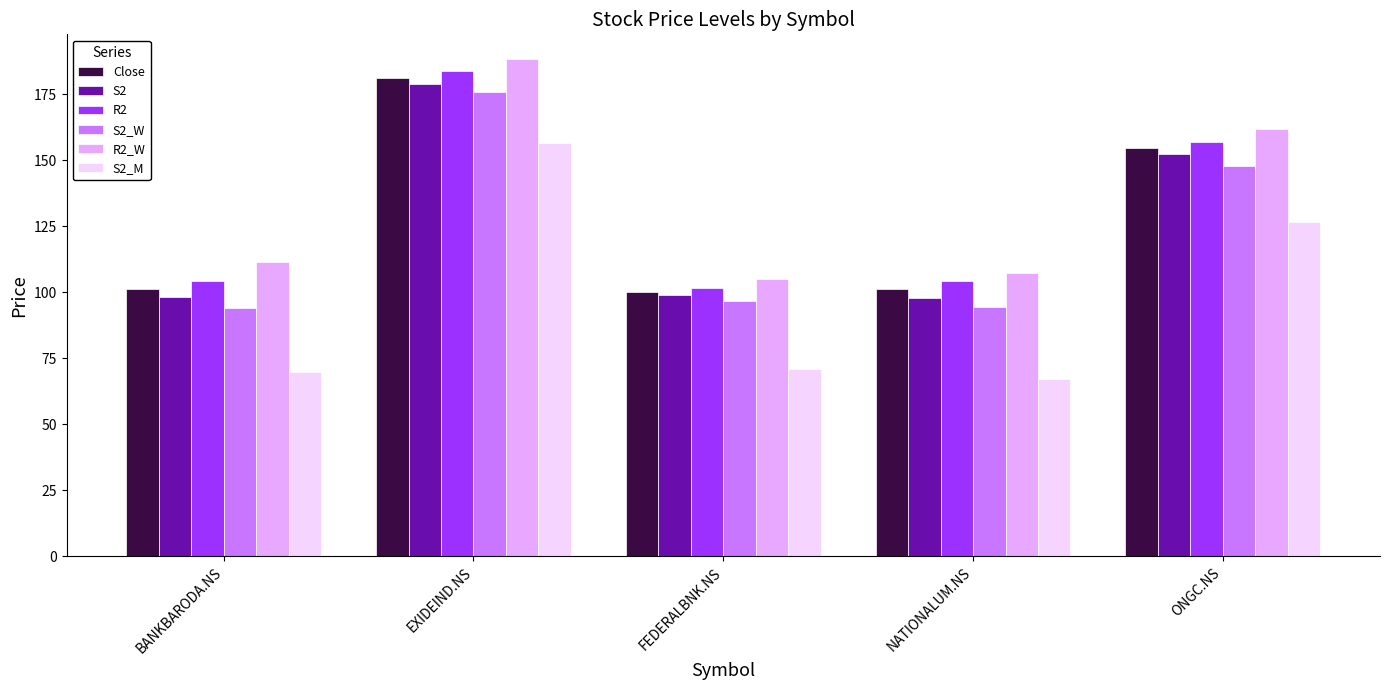

How many bars are there in total?

30